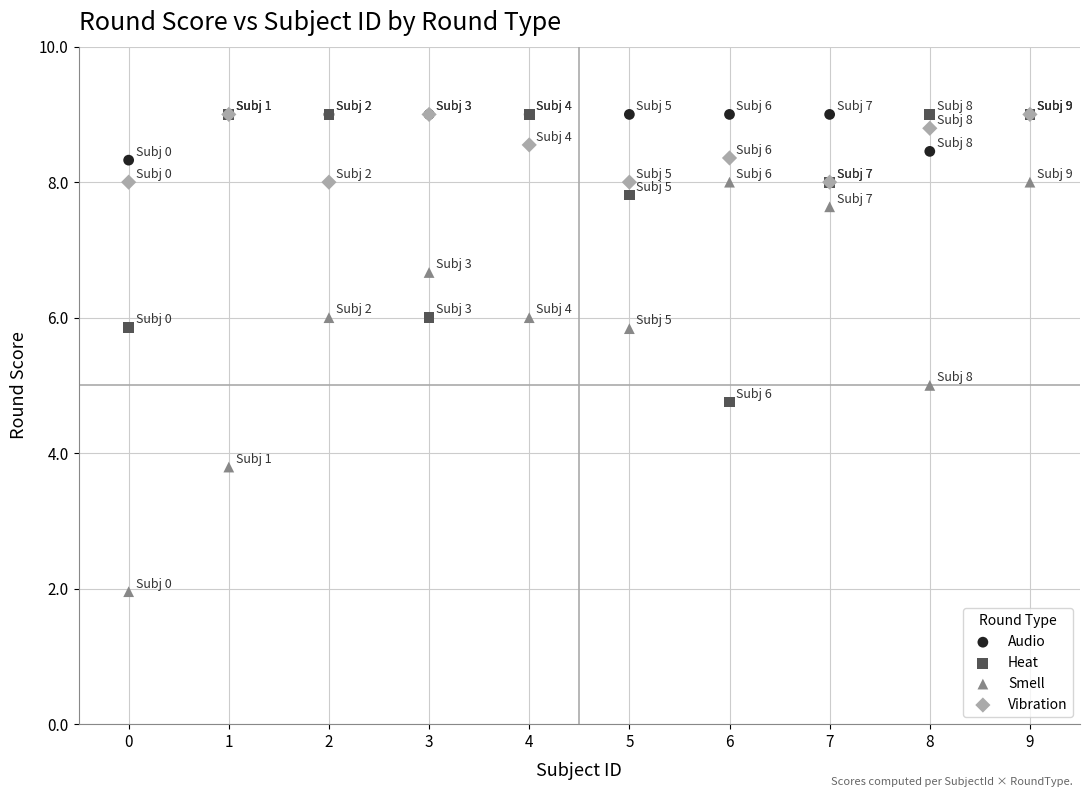

In the Smell series, what Y value is closest to 4?

3.8